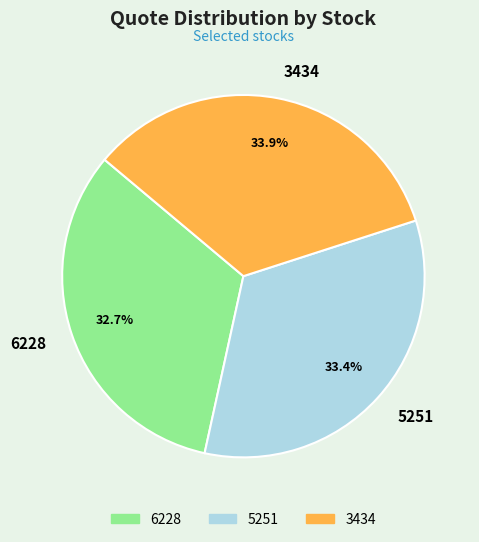

What is the smallest slice in the pie chart?

6228